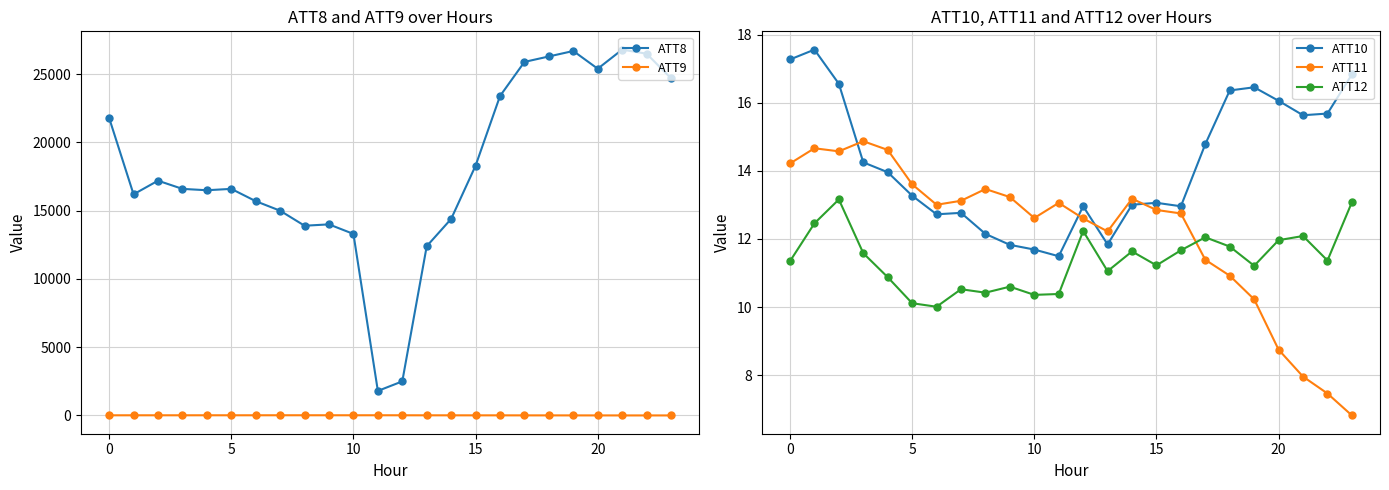

How many times do ATT11 and ATT9 cross each other?

2